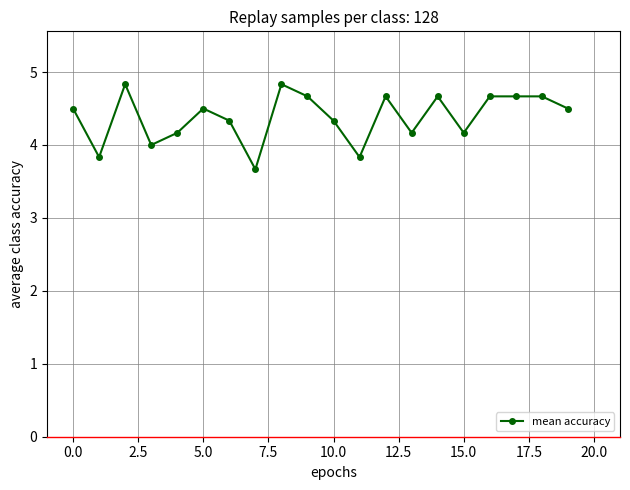

Reading left to right, list all the values displayed in this chart.

4.5	3.8	4.8	4.0	4.2	4.5	4.3	3.7	4.8	4.7	4.3	3.8	4.7	4.2	4.7	4.2	4.7	4.7	4.7	4.5